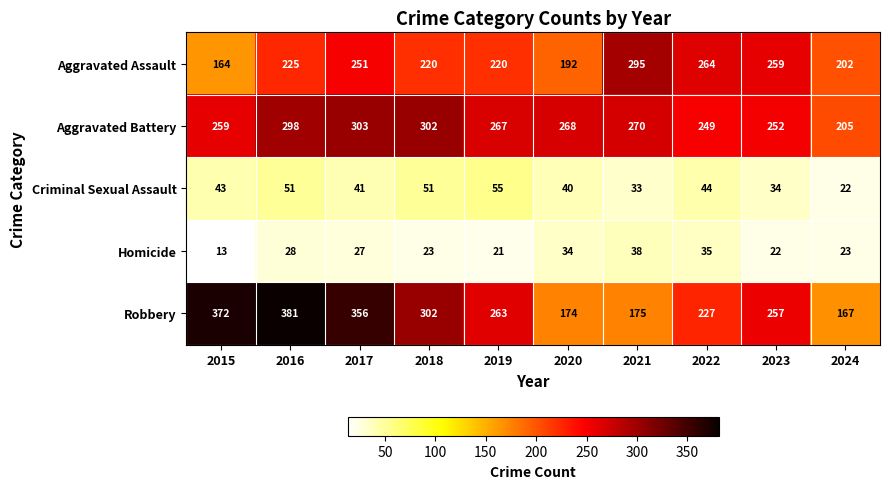

What is the difference between the highest and lowest values at 2018?

279